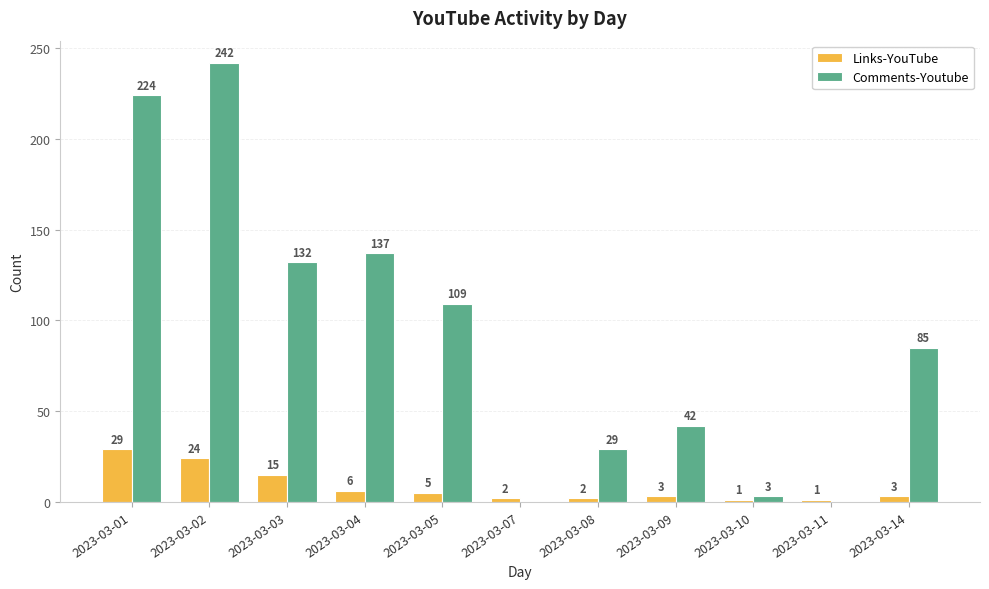

Where is Links-YouTube nearest to the value 15?

2023-03-03